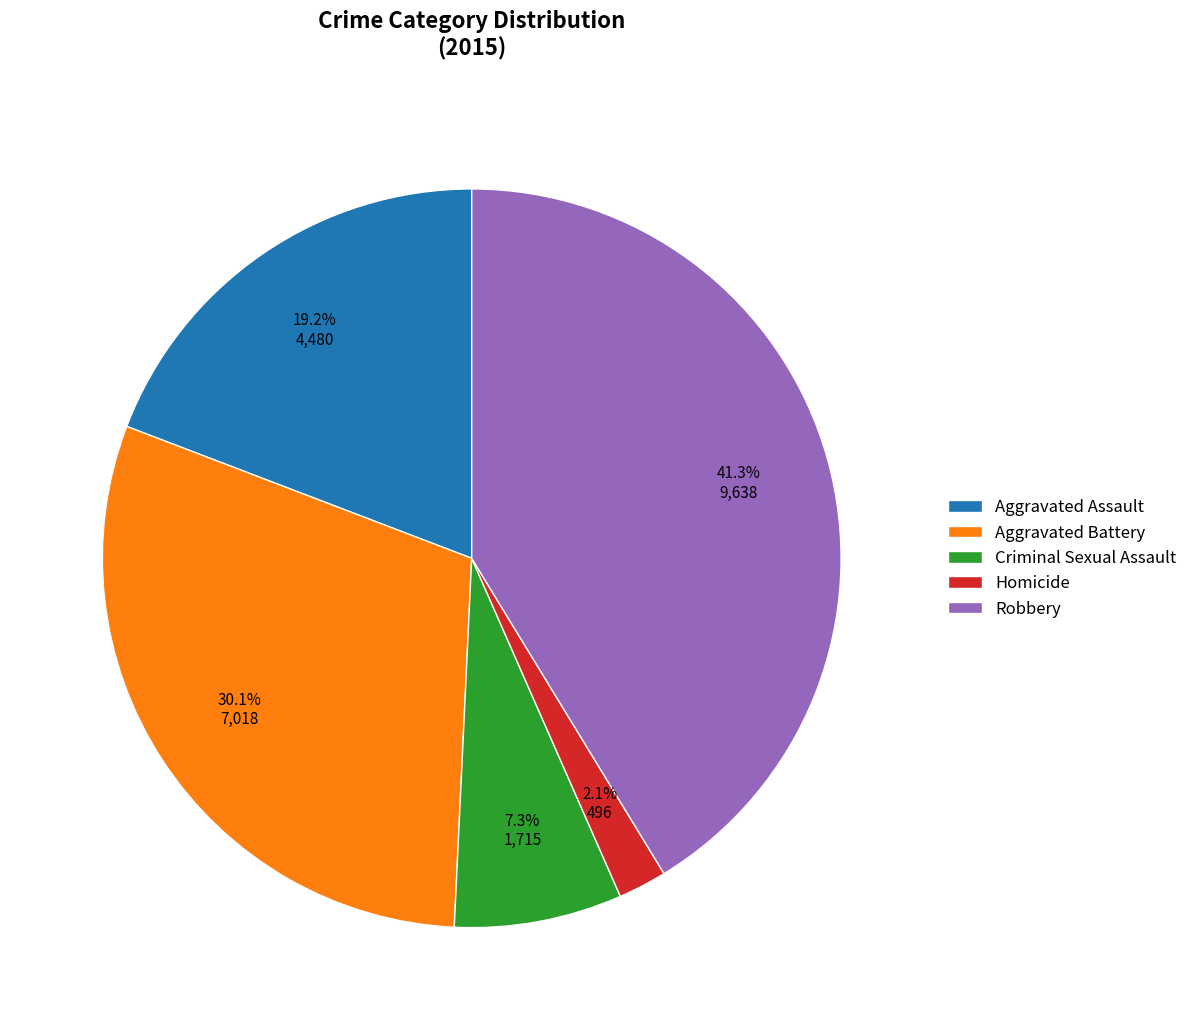

True or false: Aggravated Battery accounts for 30% of the total.

True